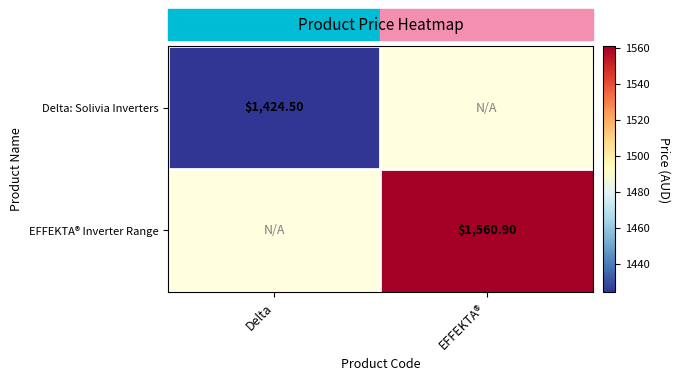

Which series has the largest range (max minus min)?

Delta: Solivia Inverters